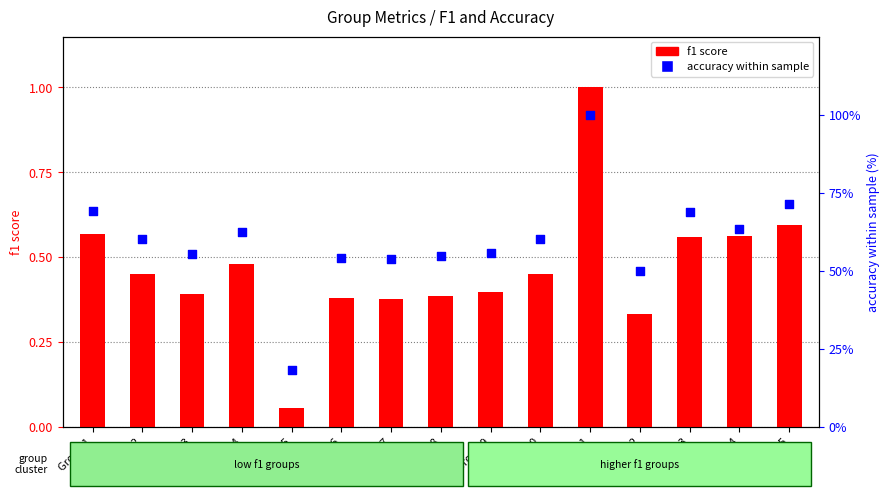

Which series has the largest total across all categories?

accuracy (%)